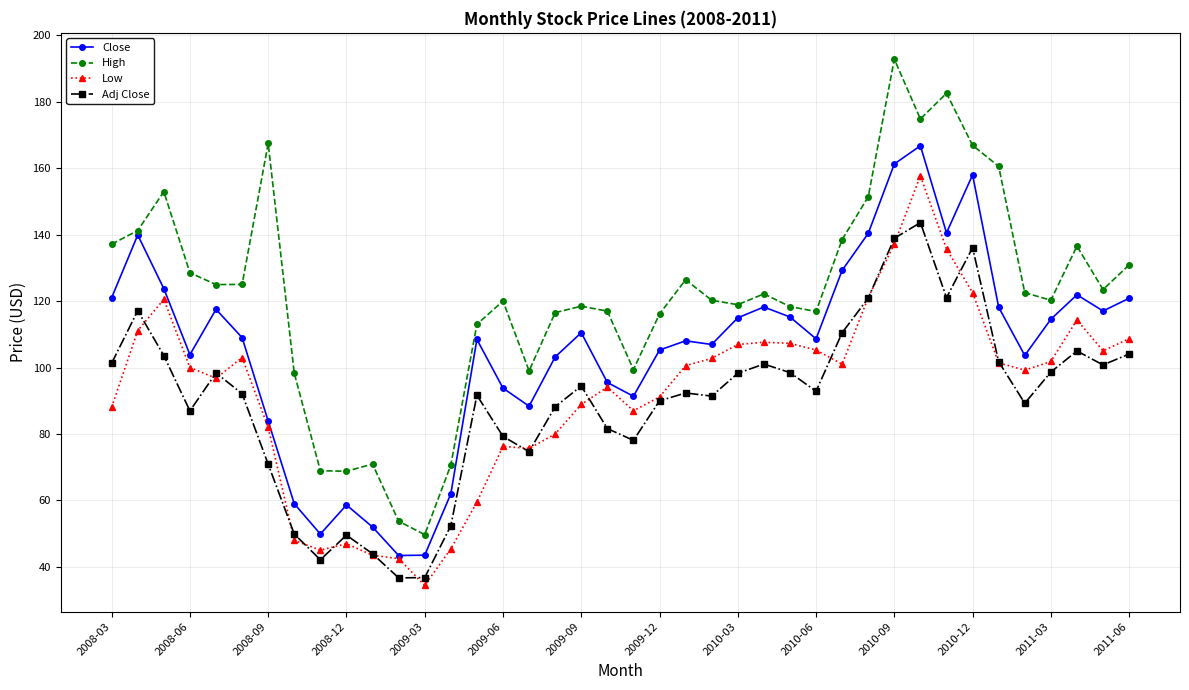

What is the smallest value displayed?

34.5